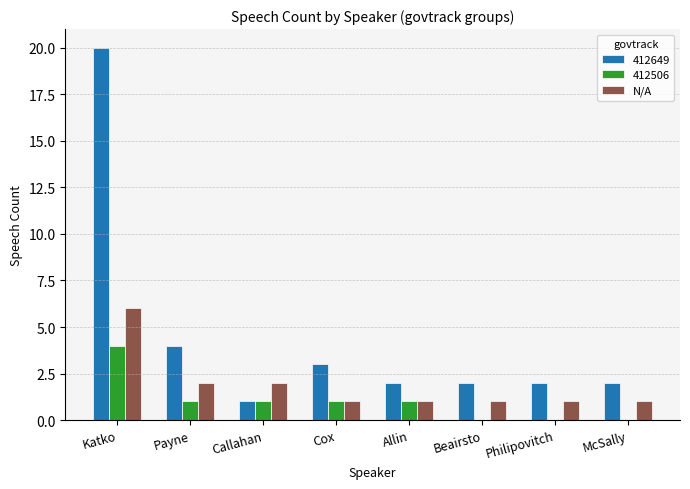

What is the sum of all N/A values?

15